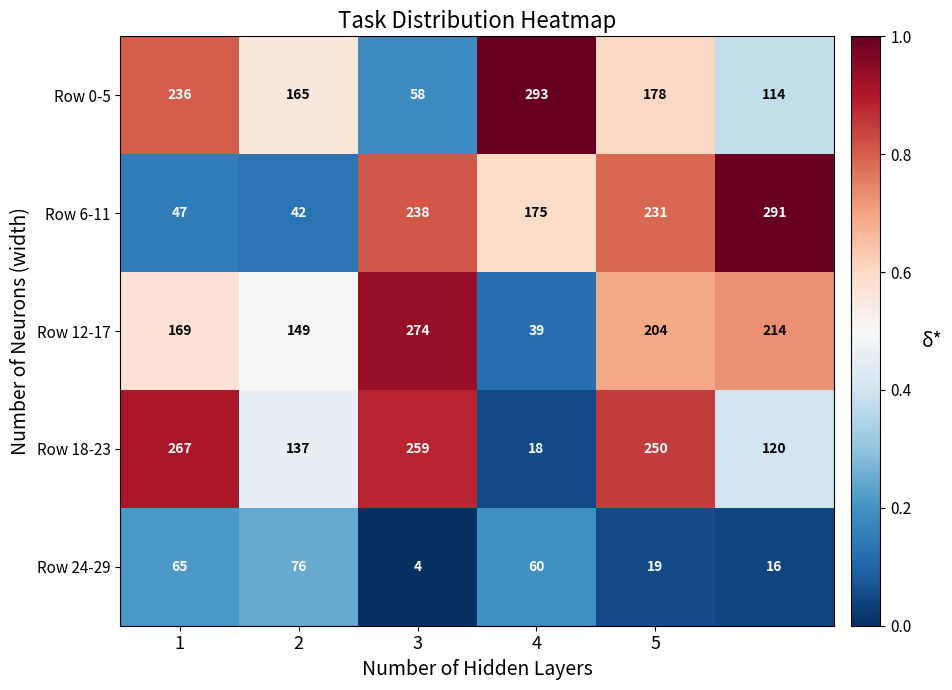

List the series in order of their peak value, highest first.

Row 0-5, Row 6-11, Row 12-17, Row 18-23, Row 24-29